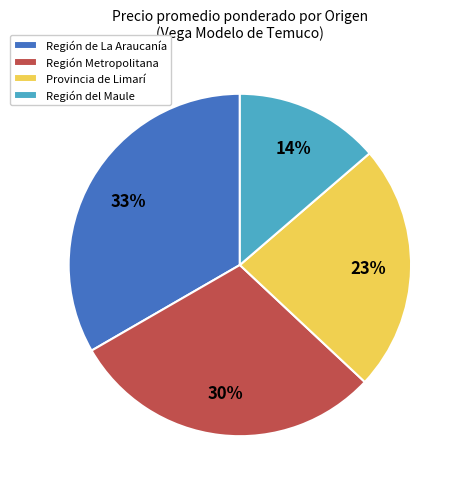

Is it true that Región del Maule is 7% of the pie?

False